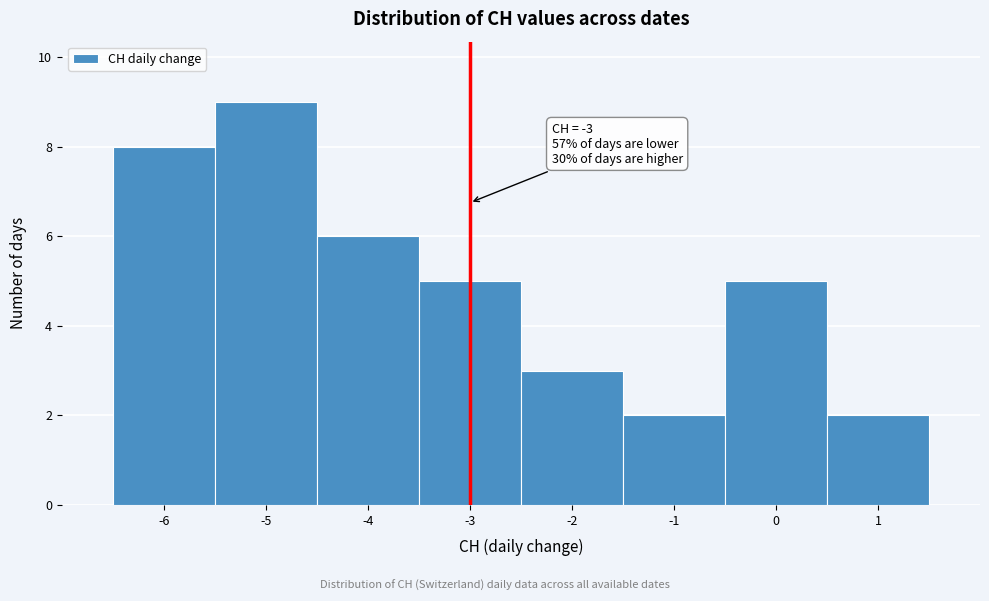

Over which range of the x-axis is the bar tallest?

-5.5 to -4.5